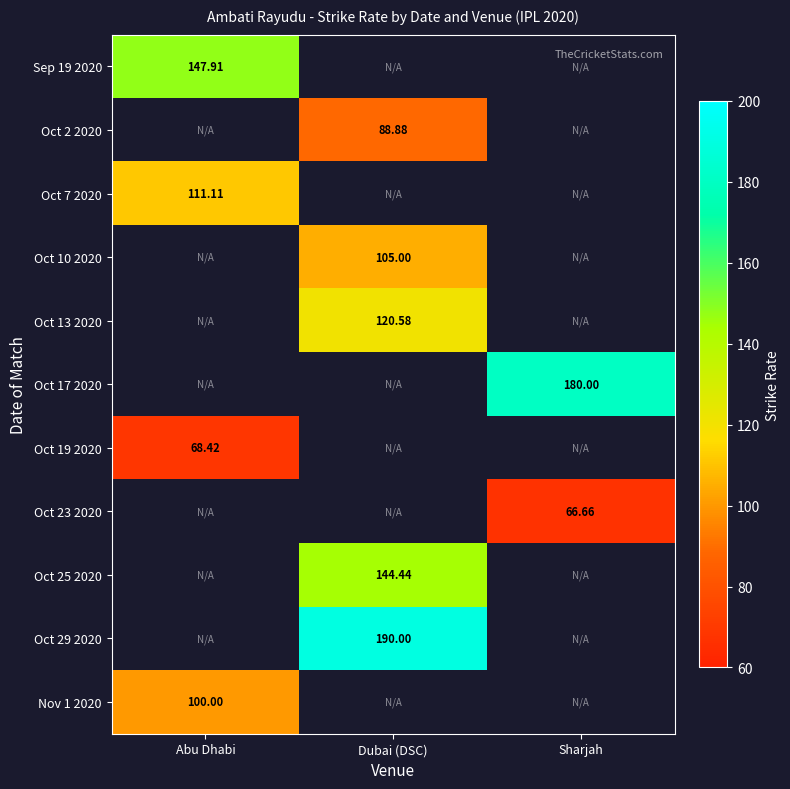

Read the Oct 10 2020 value at Dubai (DSC).

105.0